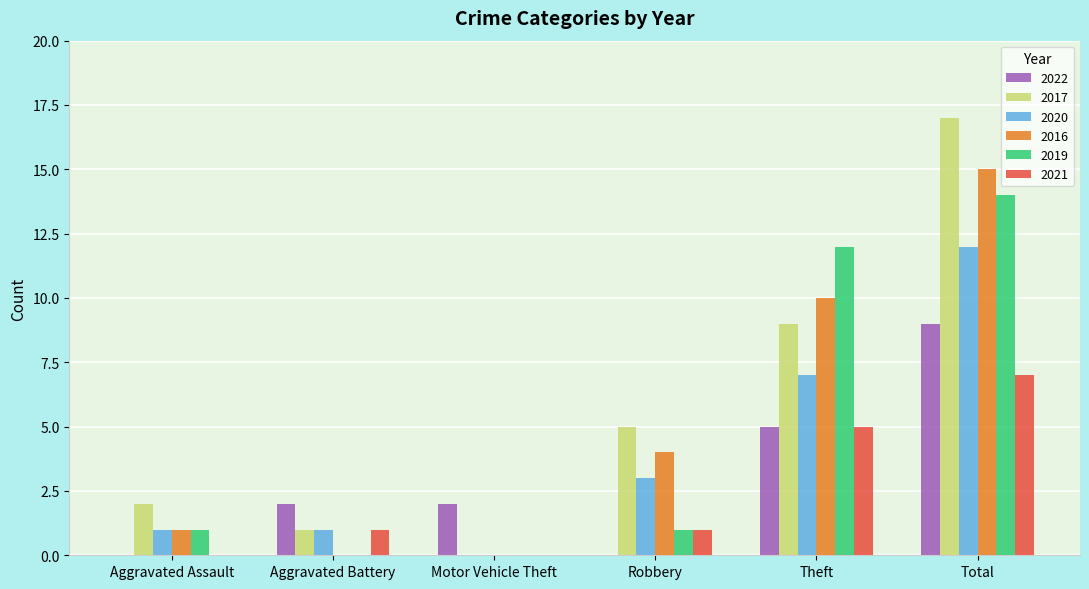

Which series has the largest total across all categories?

2017